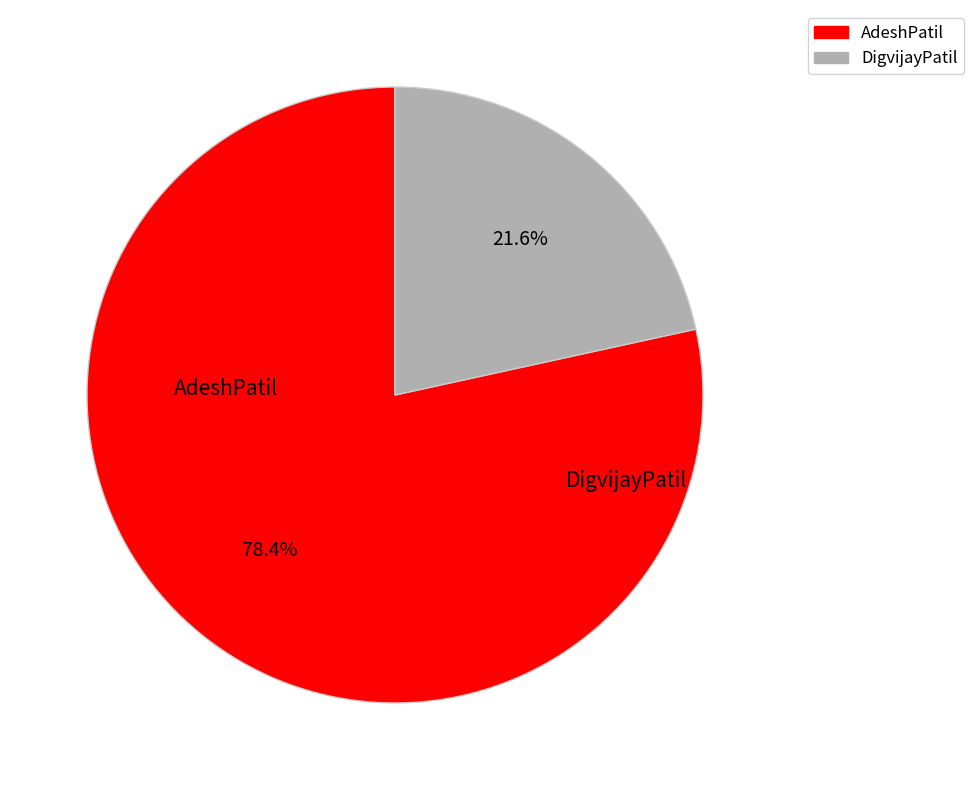

What is the ratio of the value at AdeshPatil to the value at DigvijayPatil?

3.6